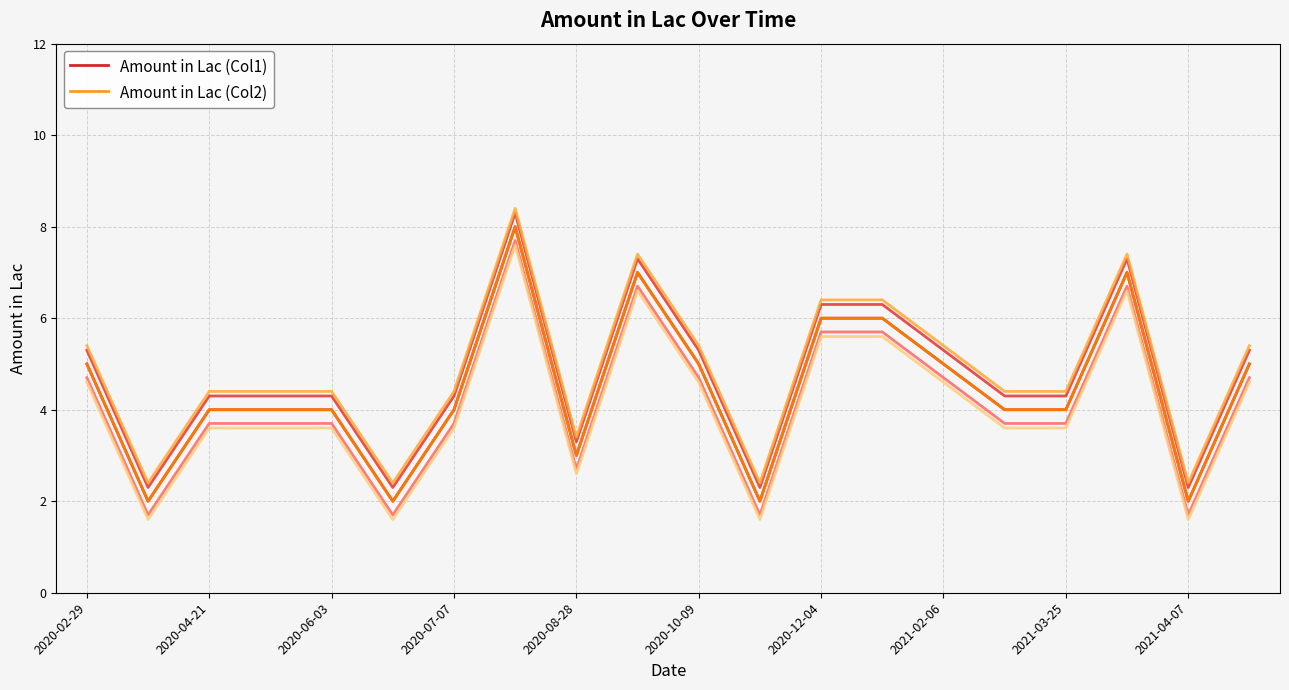

The value of Amount in Lac (Col2) at 2020-12-04 is 6. True or false?

True